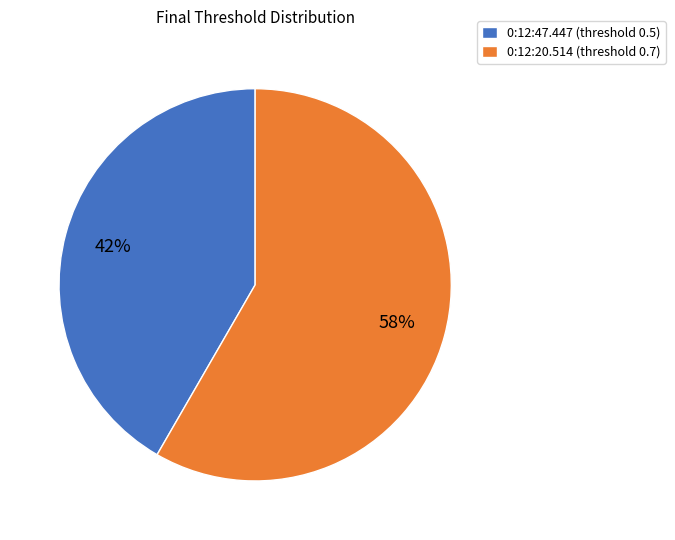

Which category has the smallest portion of the pie?

0:12:47.447 (threshold 0.5)